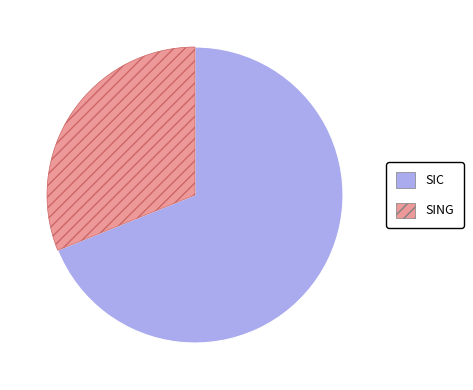

Which category has the biggest portion of the pie?

SIC